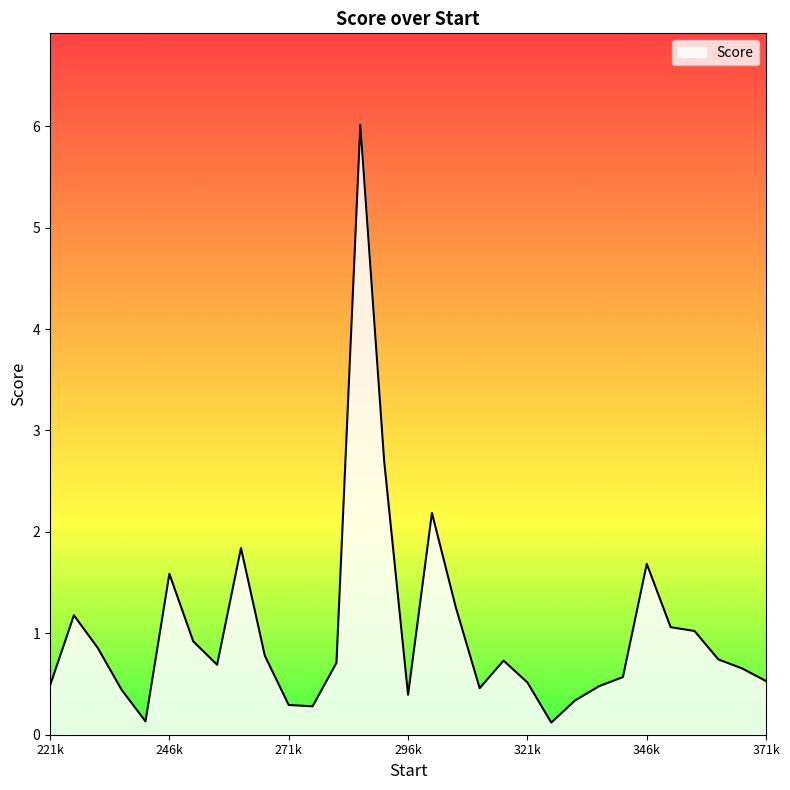

What is the difference between the maximum and minimum values?

5.9